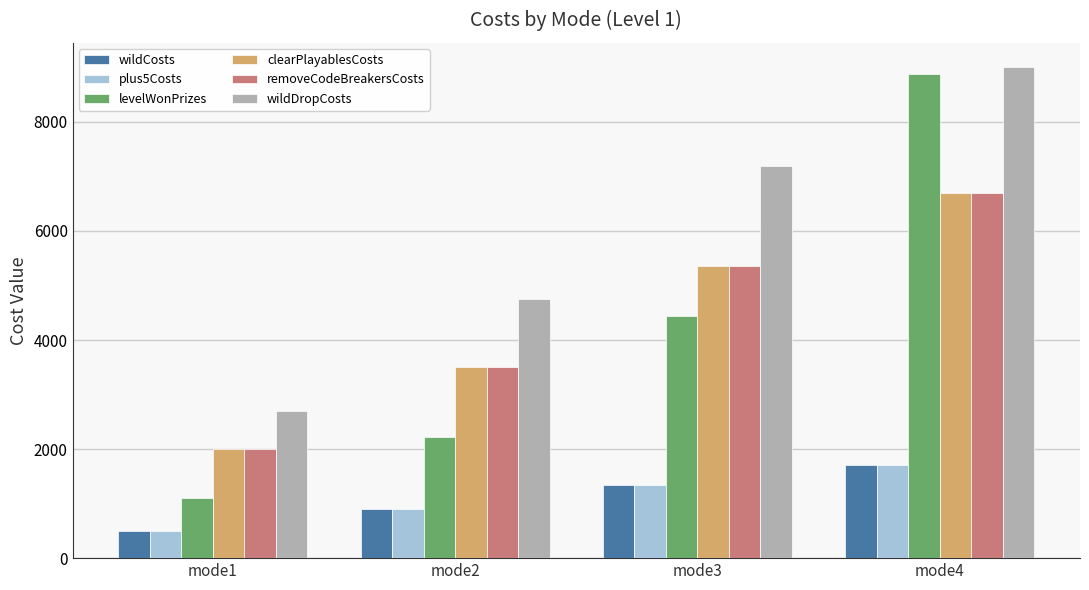

The wildDropCosts series shows 9000 at mode4. True or false?

True